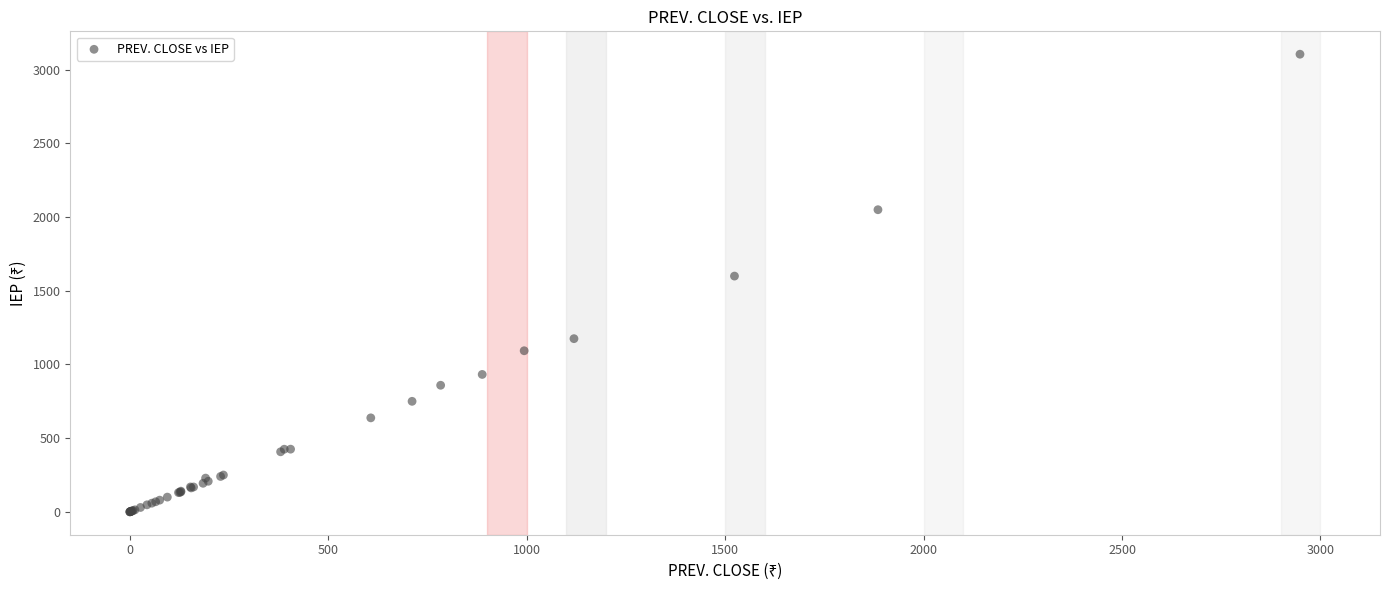

What Y value in the scatter plot is closest to 1552?

1599.7